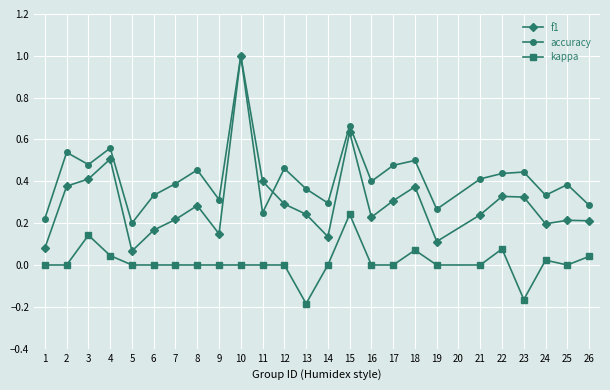

At which category does f1 reach its first local valley?

5